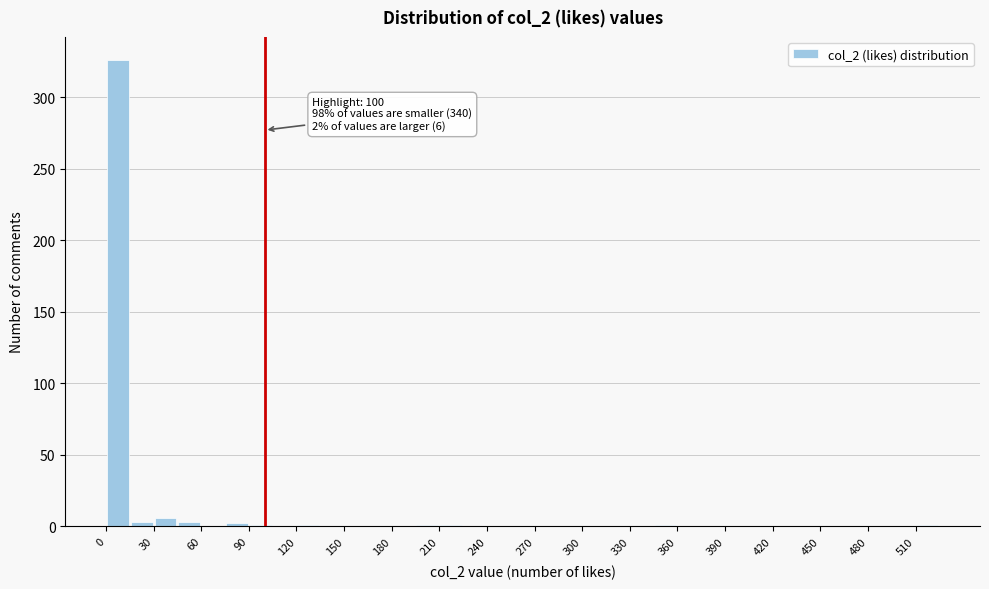

Read against the x-axis, roughly where is the centre of the tallest bar?

10